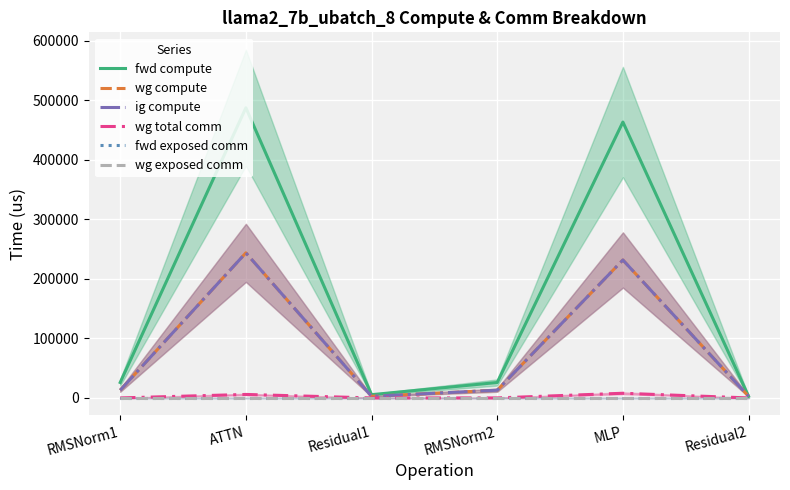

Is the value of ig compute at Residual2 greater than the value of fwd compute at RMSNorm2?

No